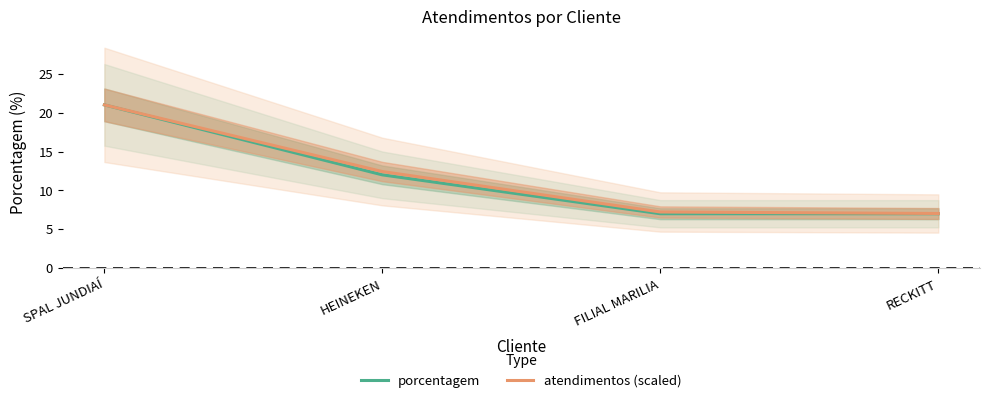

What is the label of the 4th point from the left?

RECKITT